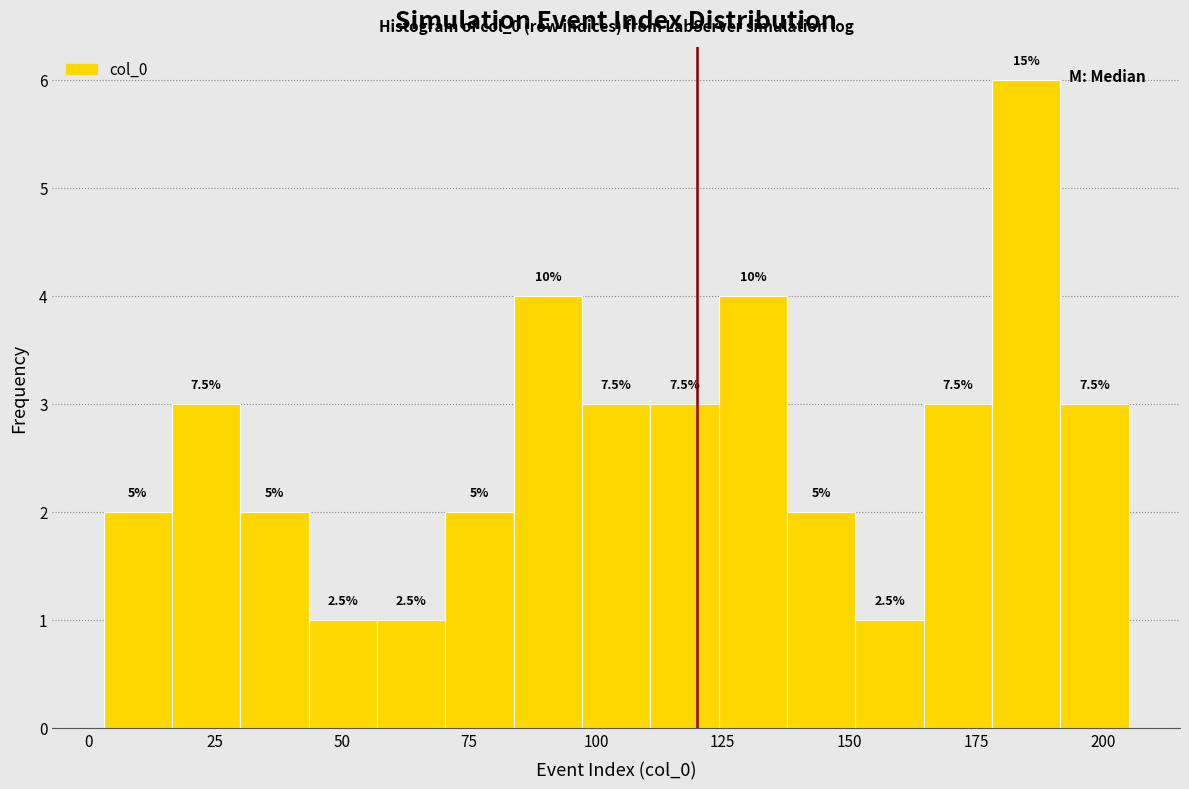

Around what value on the x-axis is the tallest bar? Give the approximate position of its centre, as read against the axis.

185